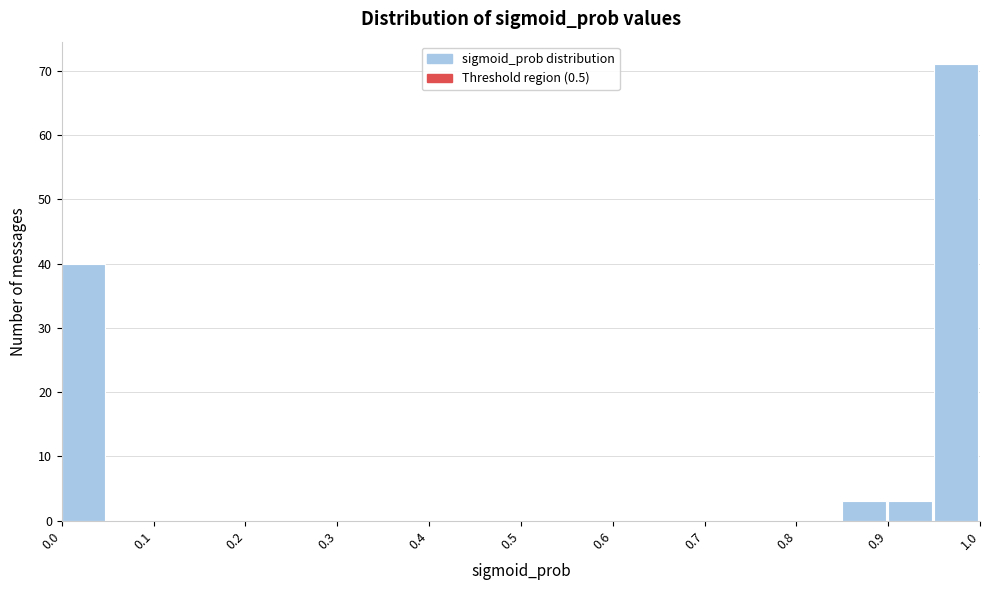

Reading left to right, list every bar in this chart as the range it spans on the x-axis followed by its height. The values are not printed on the chart, so give them approximately, as read against the axis.

0.00 to 0.05: 40
0.05 to 0.10: 0
0.10 to 0.15: 0
0.15 to 0.20: 0
0.20 to 0.25: 0
0.25 to 0.30: 0
0.30 to 0.35: 0
0.35 to 0.40: 0
0.40 to 0.45: 0
0.45 to 0.50: 0
0.50 to 0.55: 0
0.55 to 0.60: 0
0.60 to 0.65: 0
0.65 to 0.70: 0
0.70 to 0.75: 0
0.75 to 0.80: 0
0.80 to 0.85: 0
0.85 to 0.90: 3
0.90 to 0.95: 3
0.95 to 1.00: 71